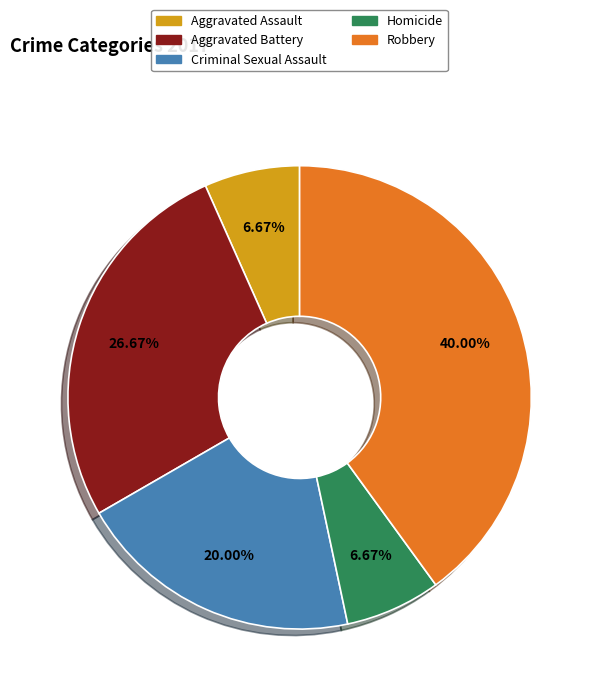

Is the sum of Aggravated Assault and Aggravated Battery greater than half?

No